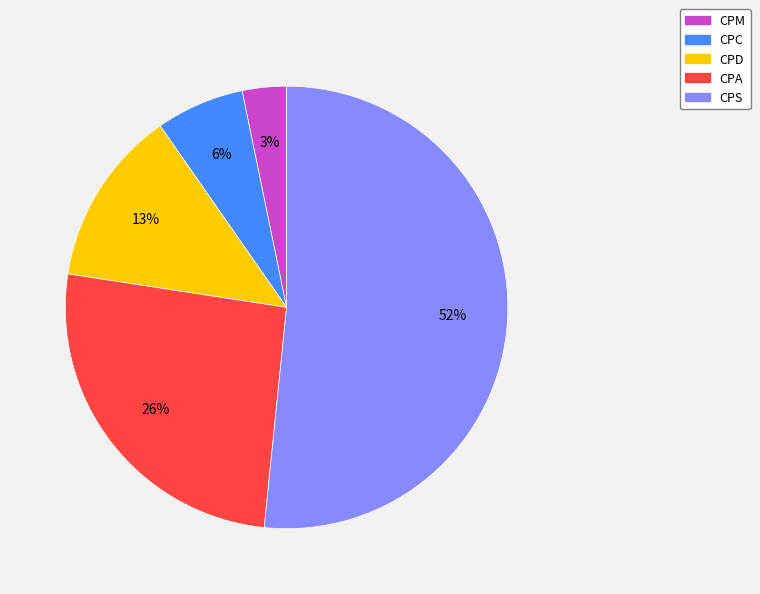

What is the largest slice in the pie chart?

CPS